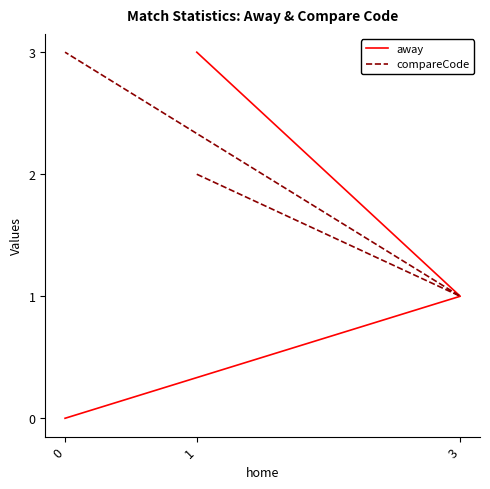

Which series has the largest total across all categories?

compareCode